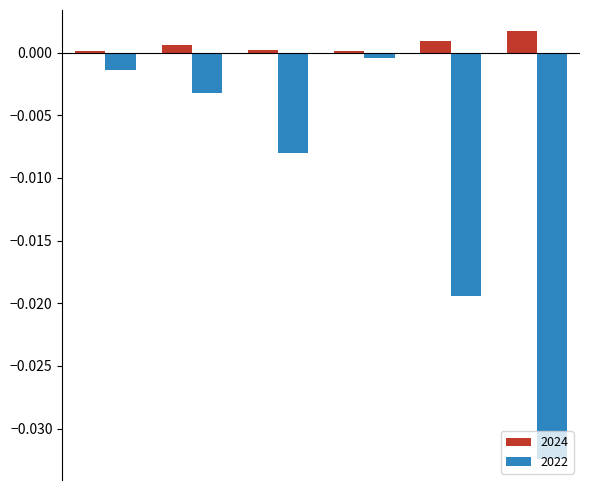

Which series has the largest total across all categories?

2024